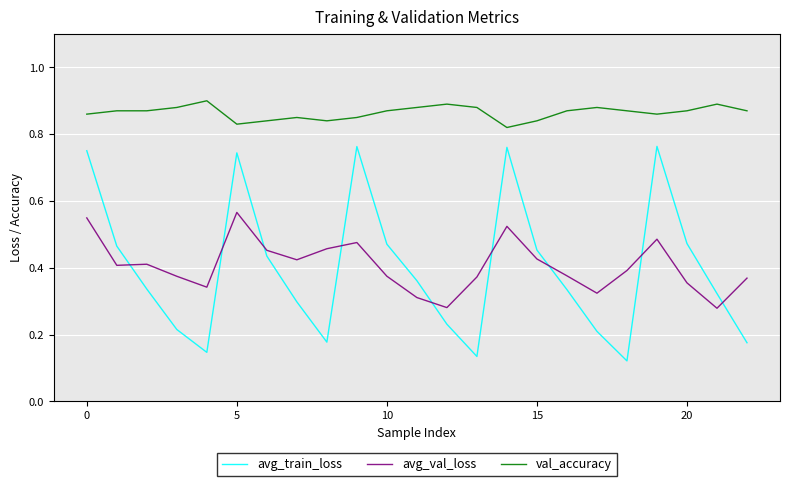

Which series has the largest total across all categories?

val_accuracy